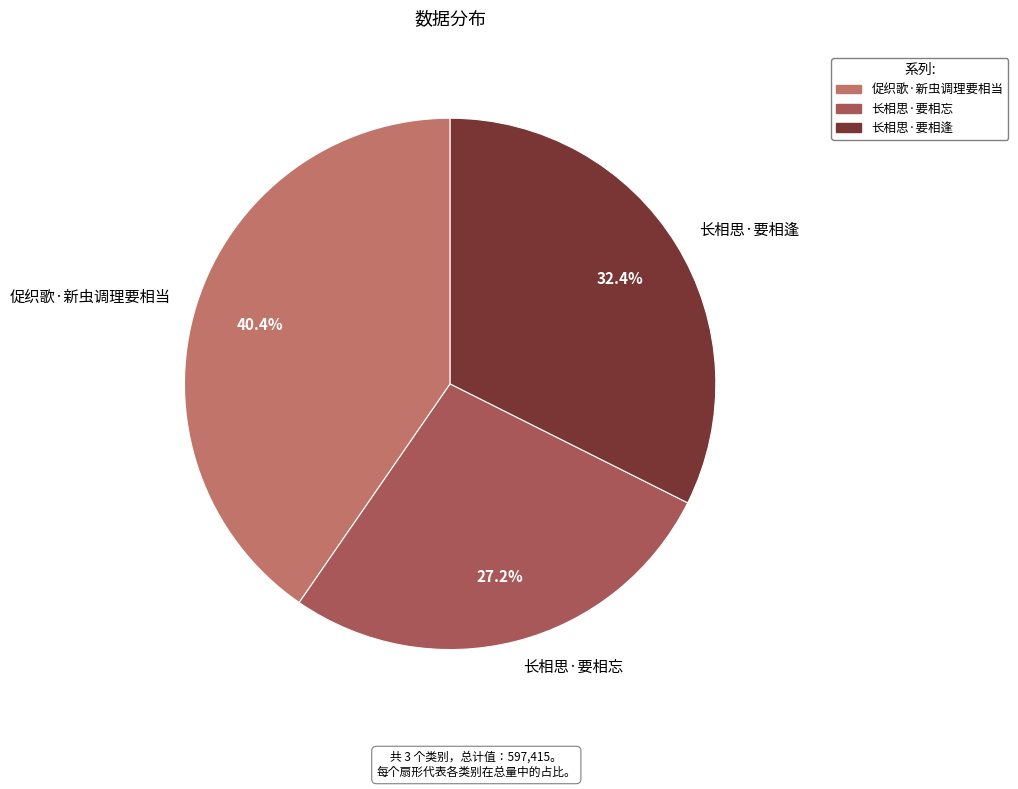

Which slice is the smallest?

长相思·要相忘